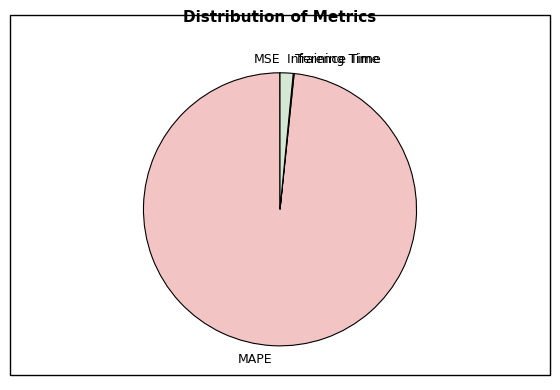

Which slice is the largest?

MAPE